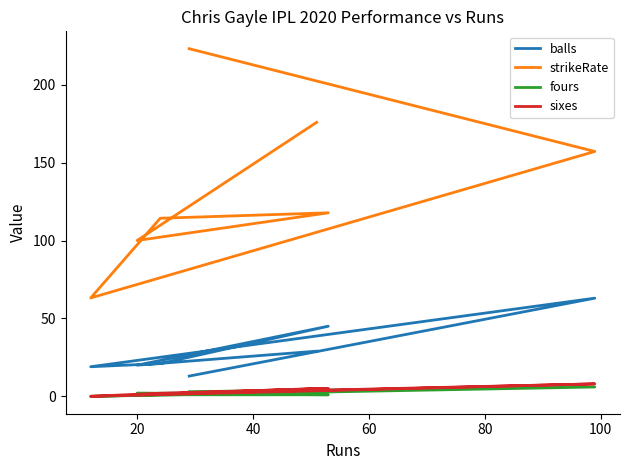

What is the value of the fours point at the 1st from the left?

3.0